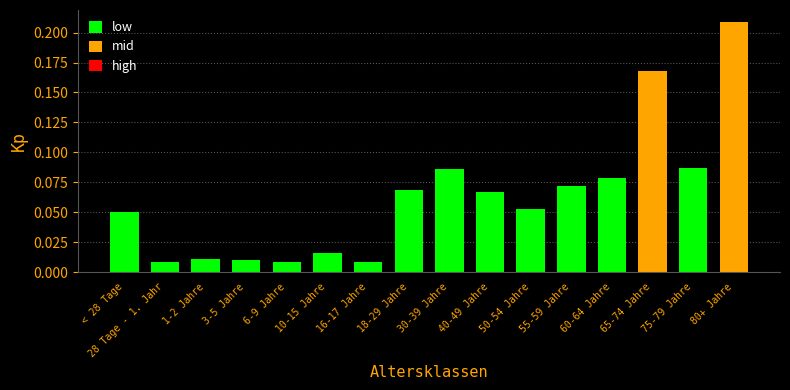

Is it true that the value at 60-64 Jahre is 0.0?

False